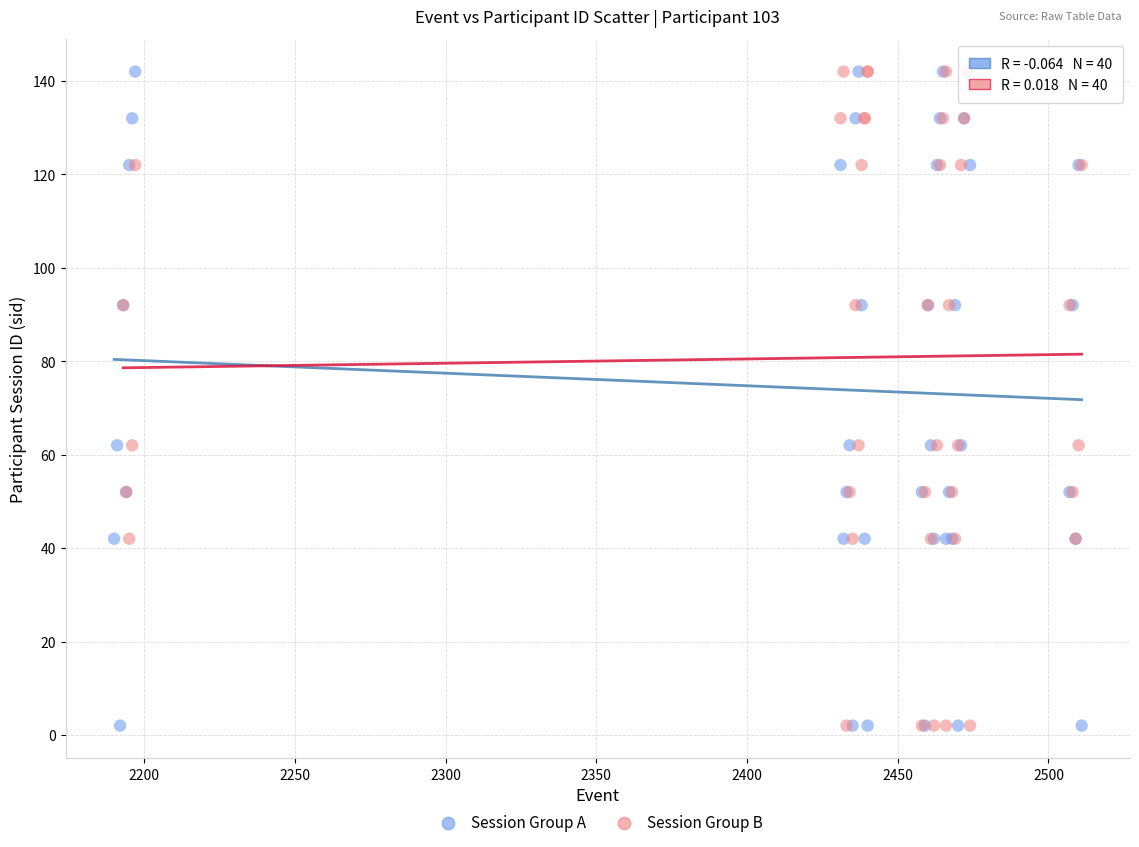

What are all the series names shown in the legend?

Session Group A, Session Group B